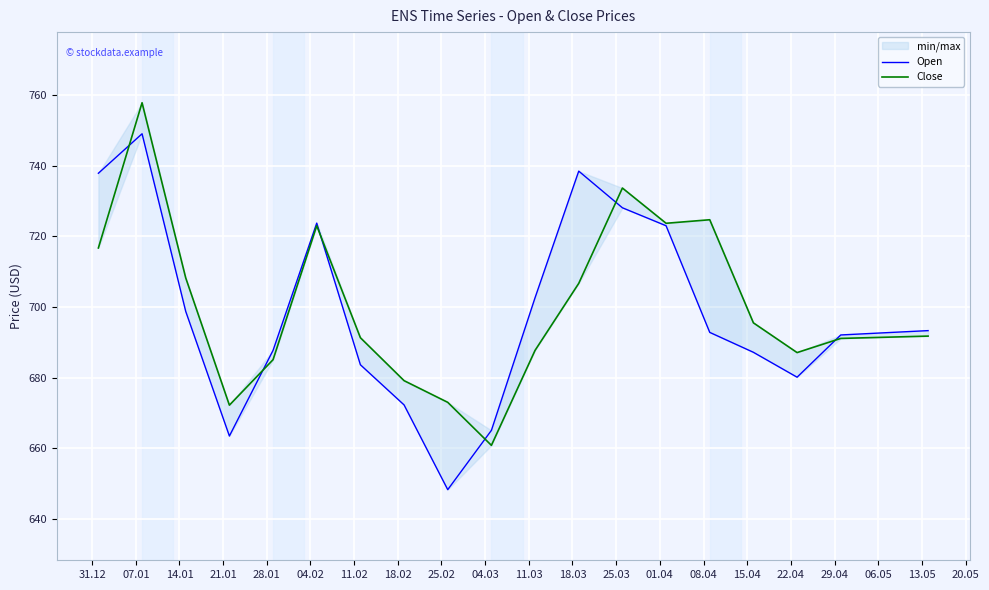

How many interior local peaks does the Open series have?

3